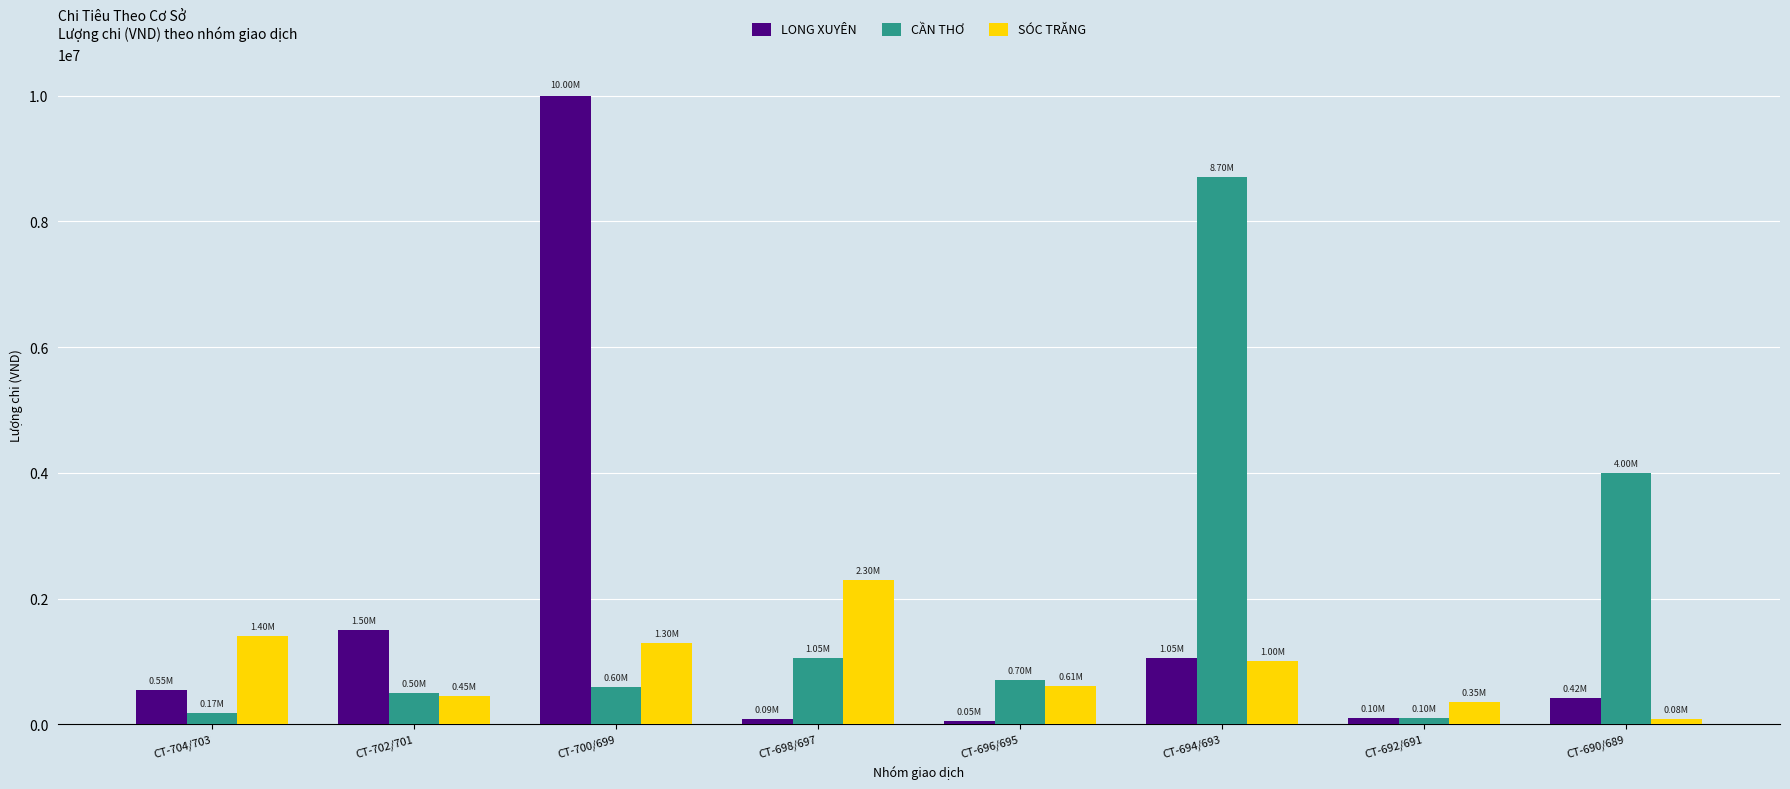

Rank the series by their average value, from highest to lowest.

CẦN THƠ, LONG XUYÊN, SÓC TRĂNG